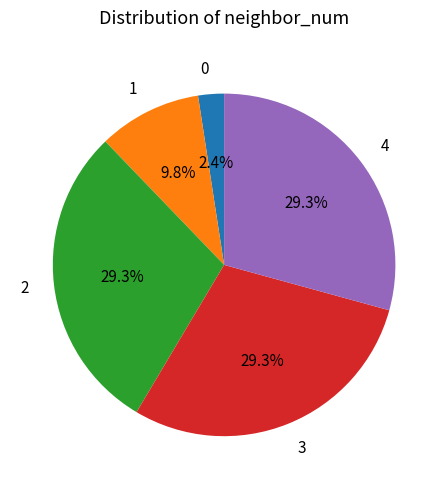

What percentage is the 2 slice, to the nearest percent?

29%